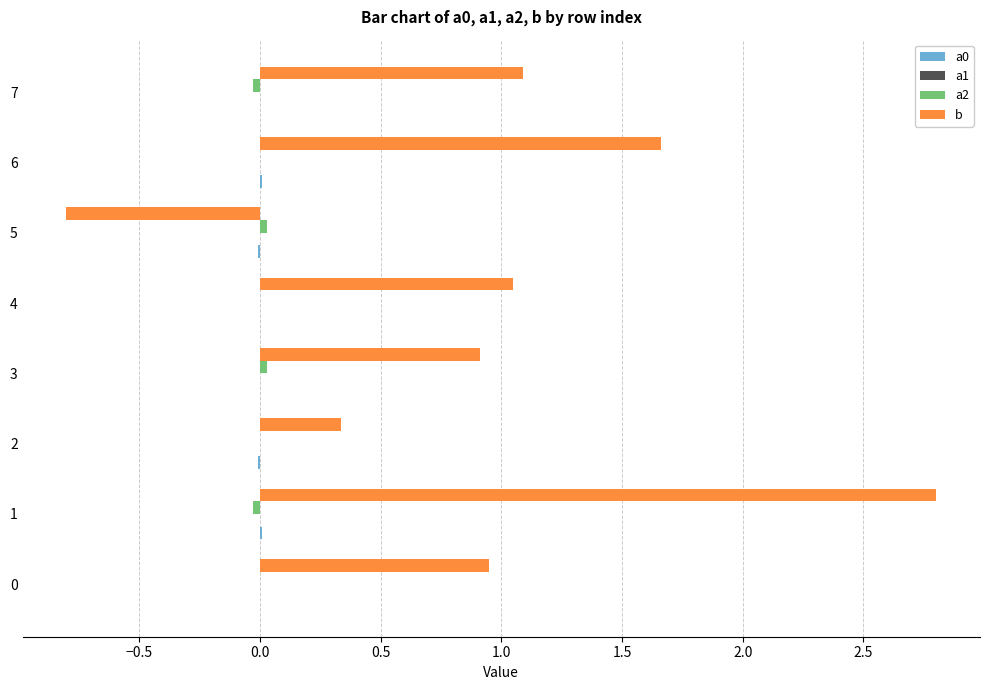

How many series are shown in this chart?

4